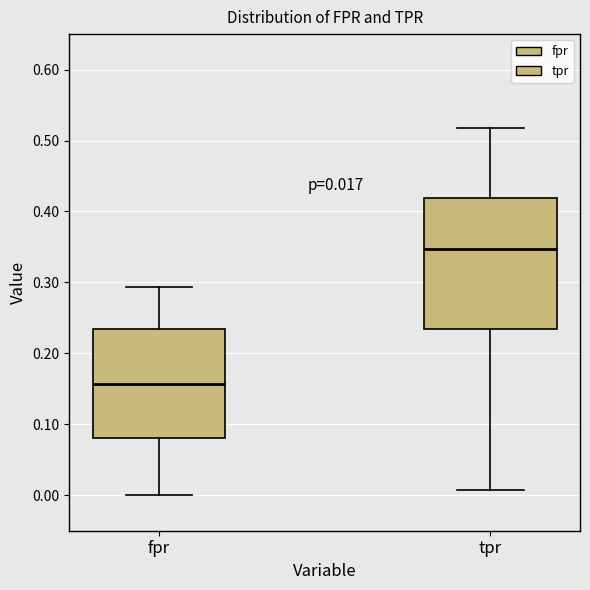

Which box's median line is the highest?

tpr